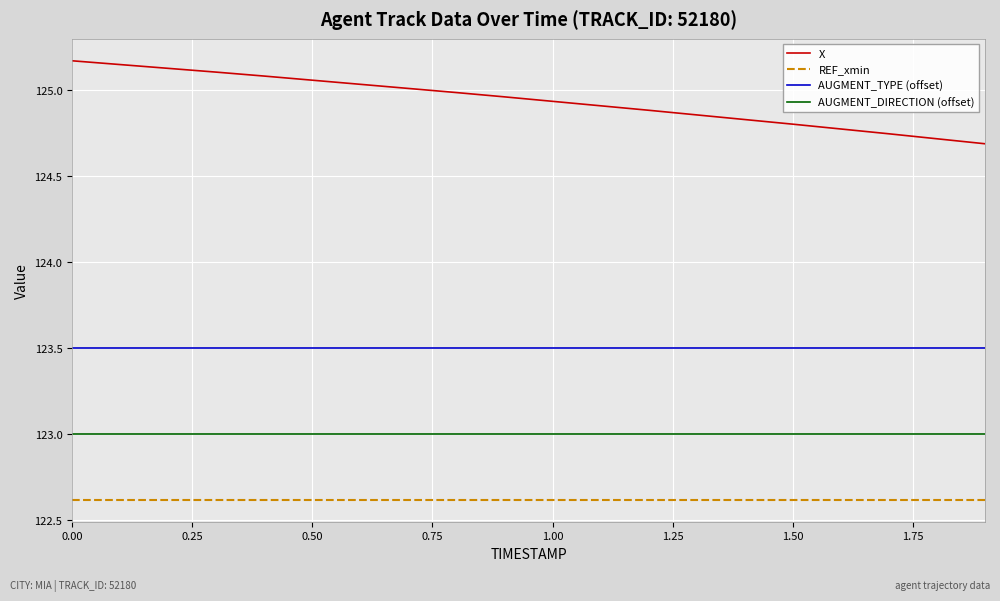

Which series has the largest range (max minus min)?

X